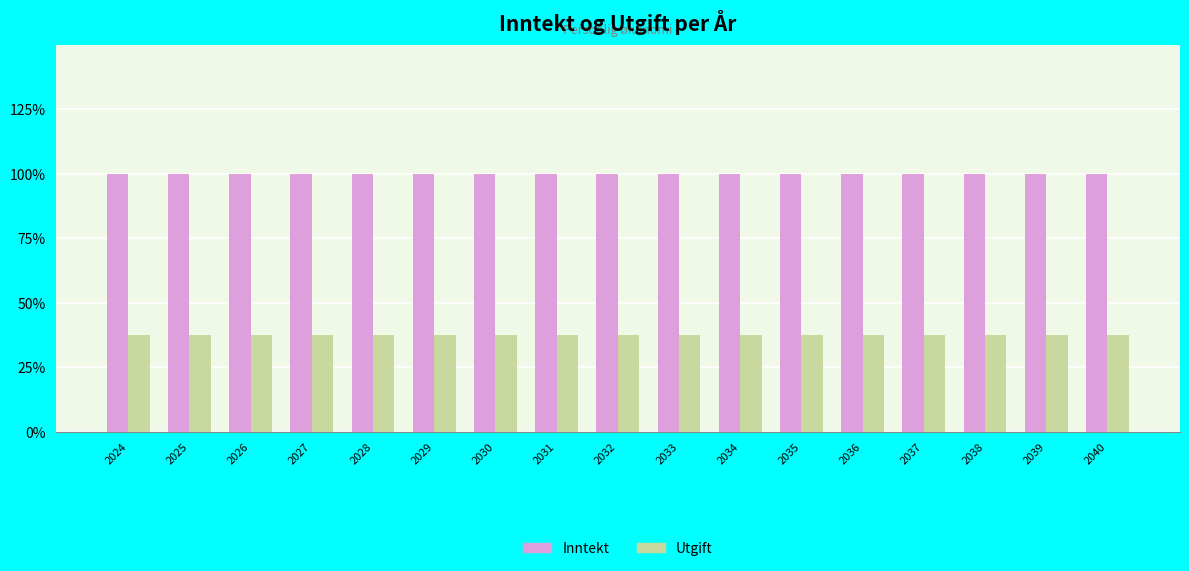

What is the greatest value displayed?

100.0